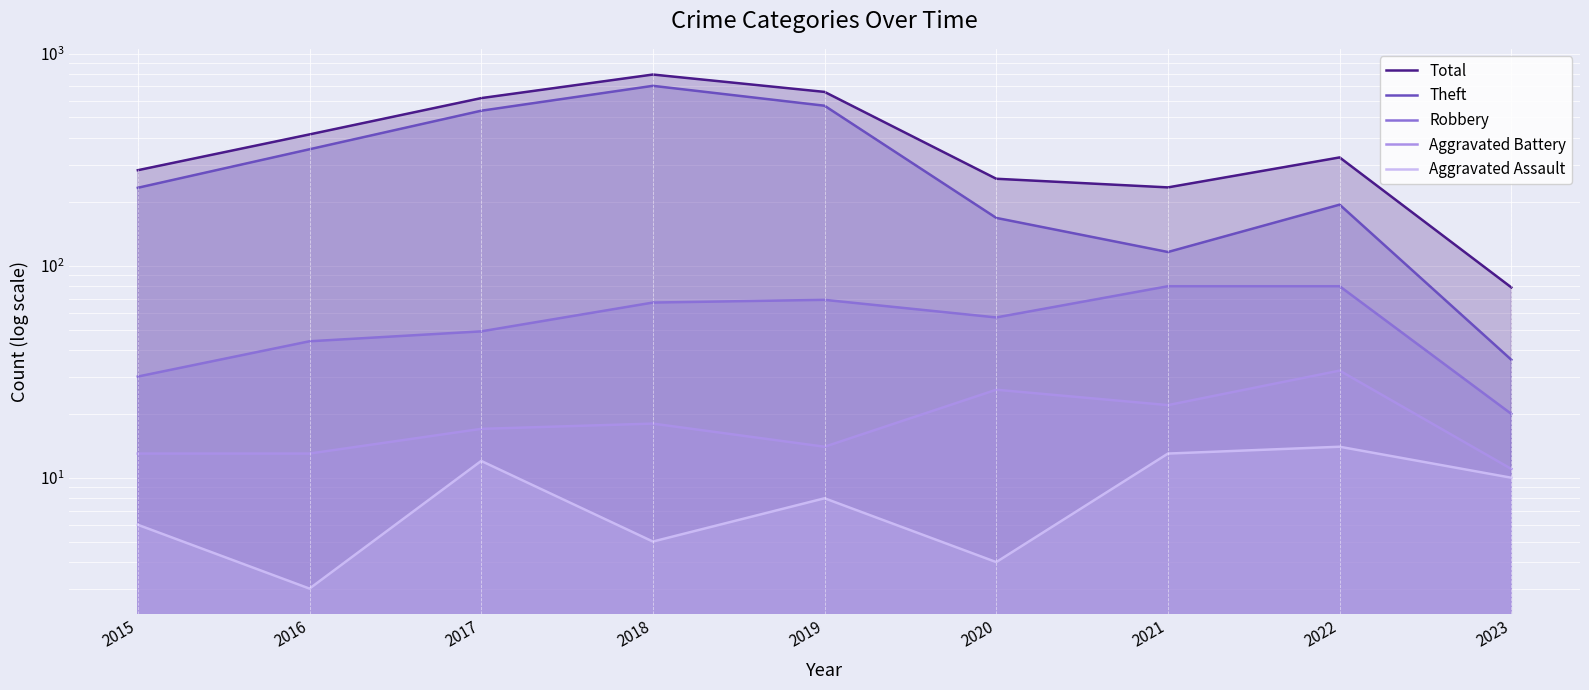

What is the difference between the highest and lowest values at 2018?

792